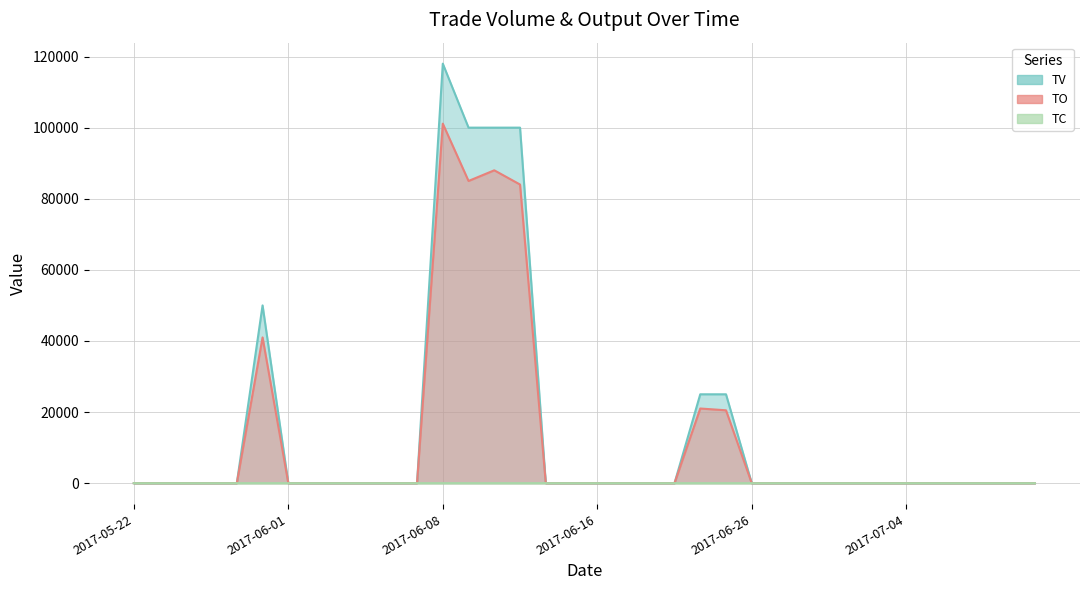

True or false: TC and TV cross at least once.

False